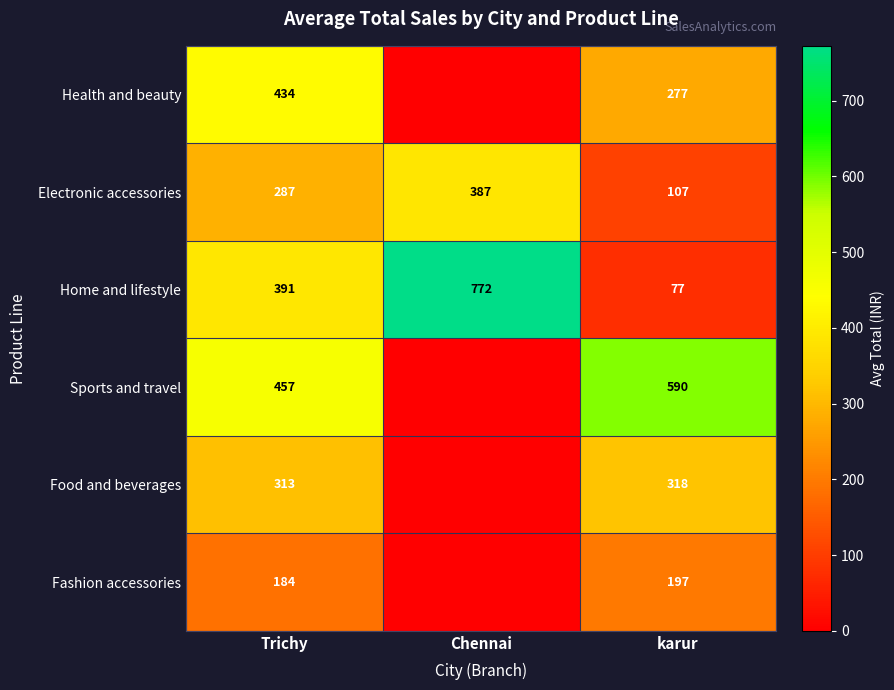

At which label is Home and lifestyle closest to 424?

Trichy